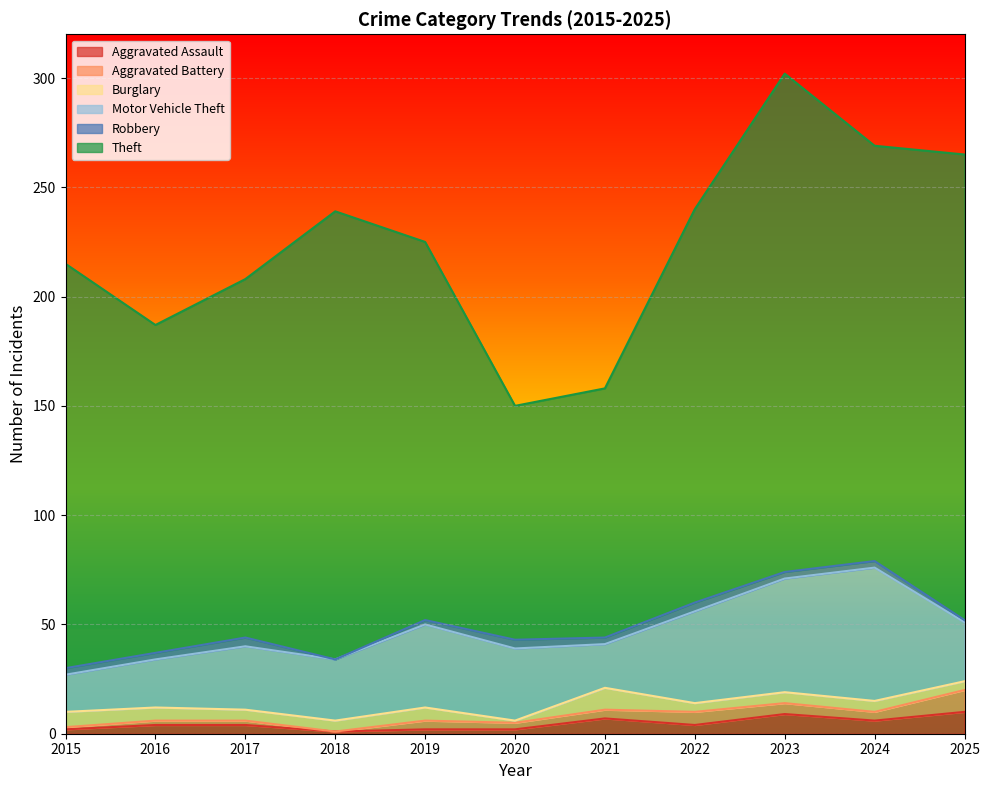

What is the maximum value for Burglary?

10